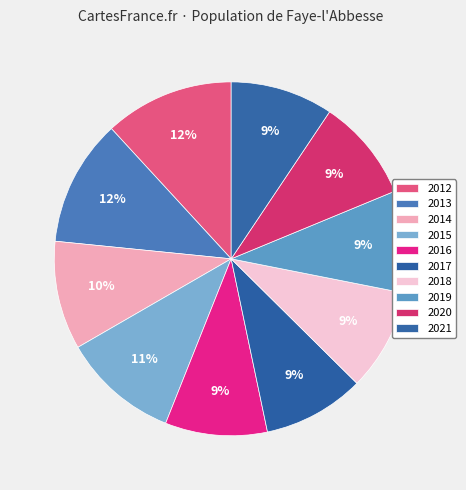

Rank the categories by value from lowest to highest.

2017, 2018, 2016, 2019, 2020, 2021, 2014, 2015, 2013, 2012